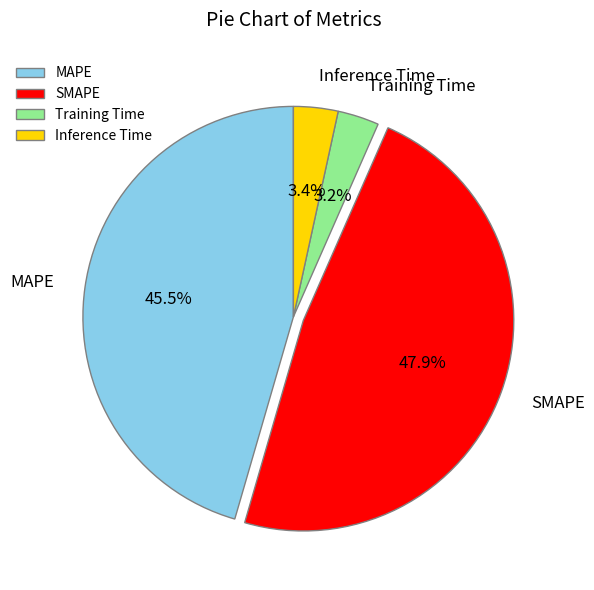

Is it true that MAPE is 39% of the pie?

False